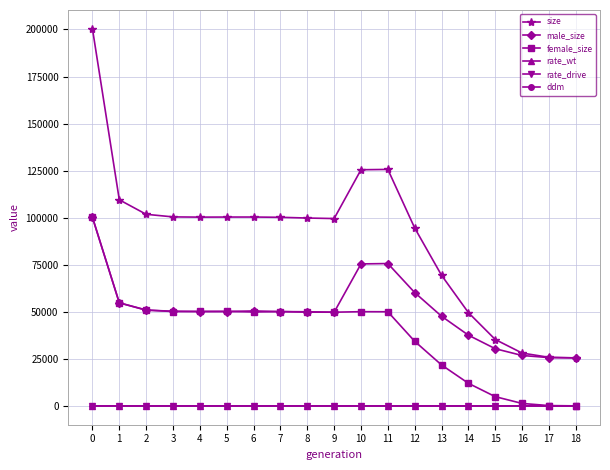

What is the total value across all series at 11?

251285.3